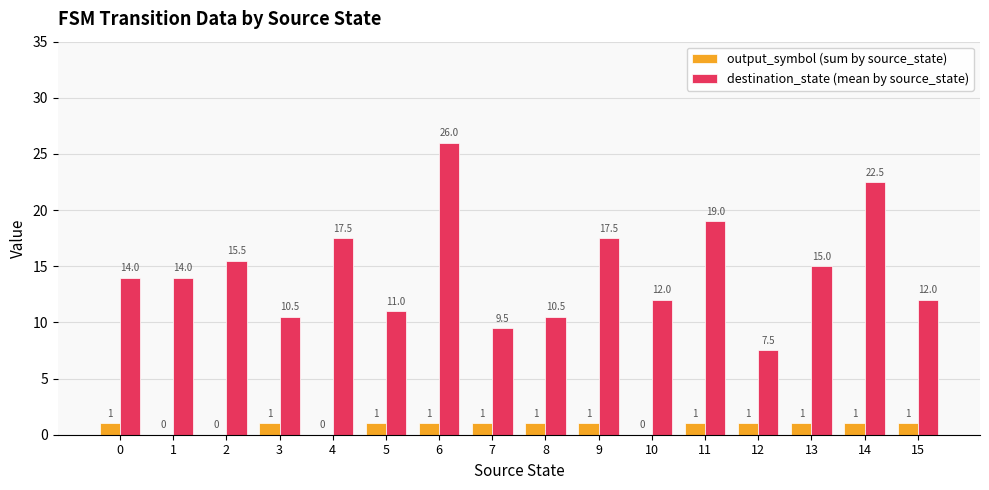

What is the greatest value displayed?

26.0